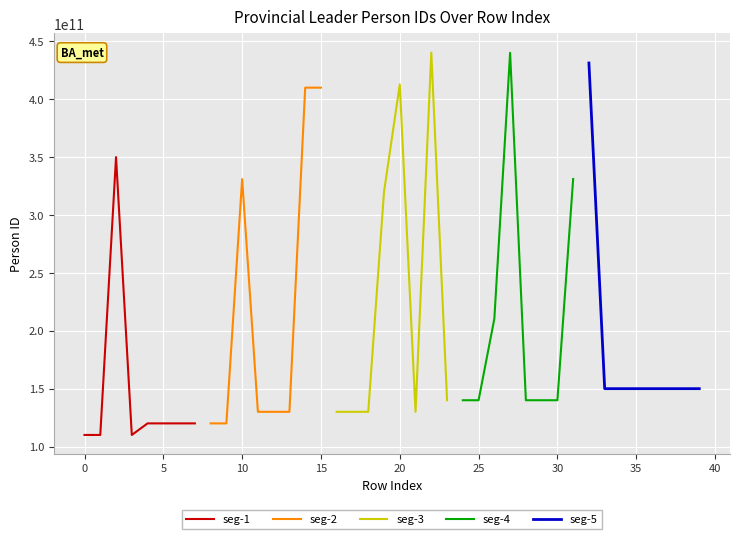

True or false: seg-2 has more than 0 points higher than both neighbors.

True